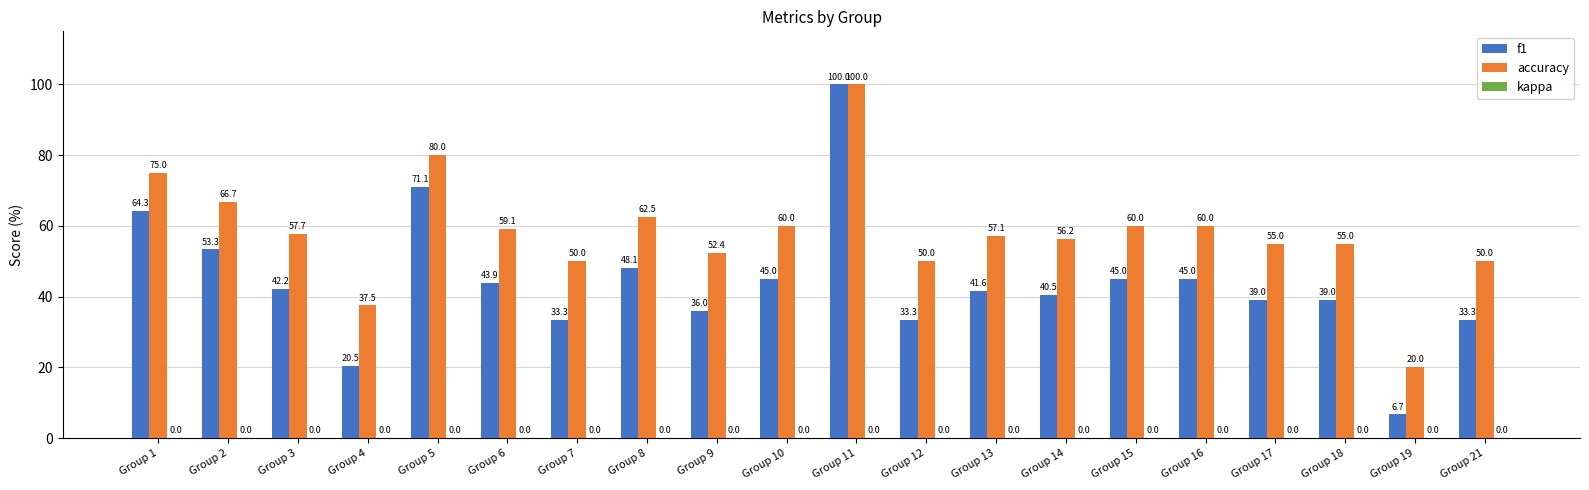

Rank the series at Group 12 from lowest to highest value.

f1, accuracy